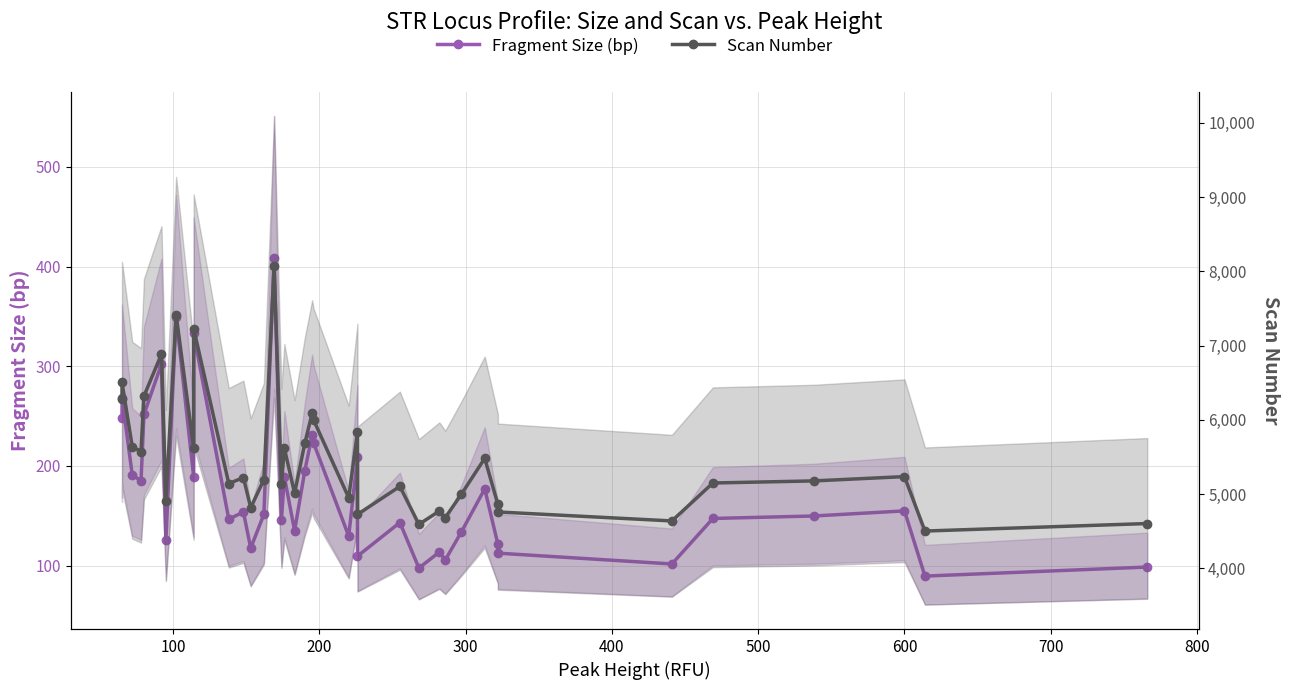

True or false: Fragment Size (bp) has a value of 48.9 at 23.

False